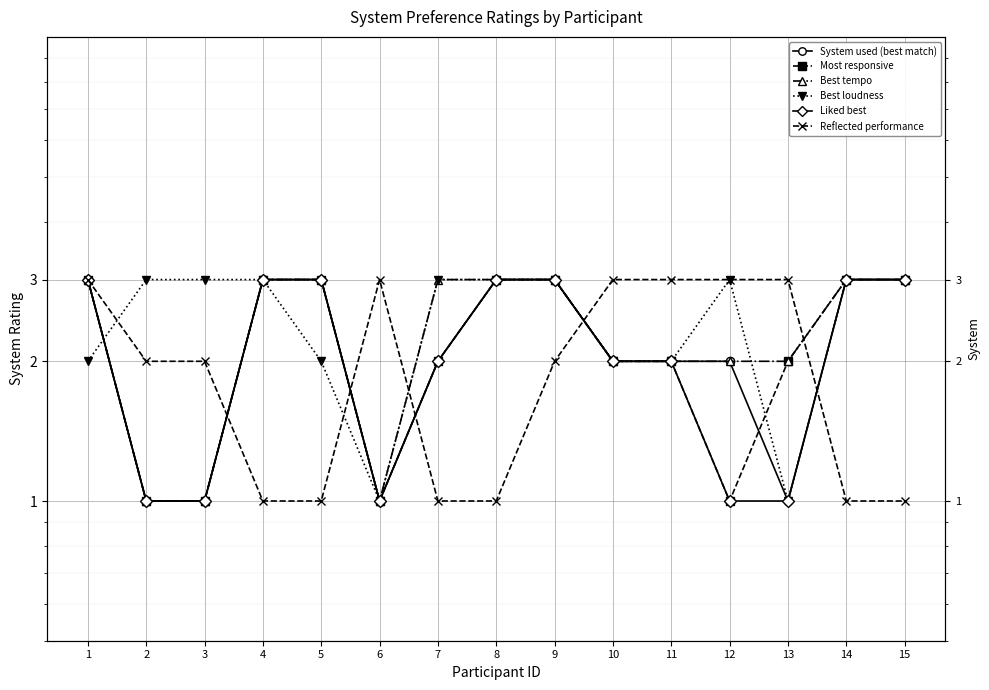

Is the value of Liked best at 2 greater than the value of System used (best match) at 15?

No